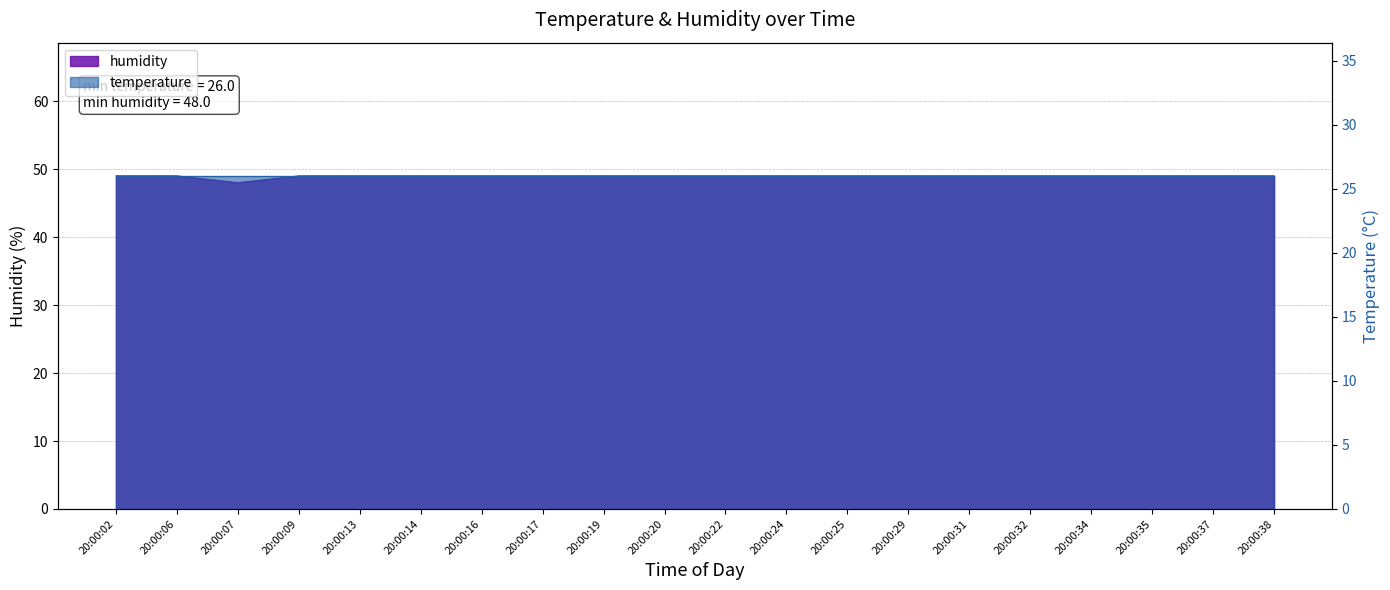

At which category does the chart reach its minimum across all series?

20:00:07